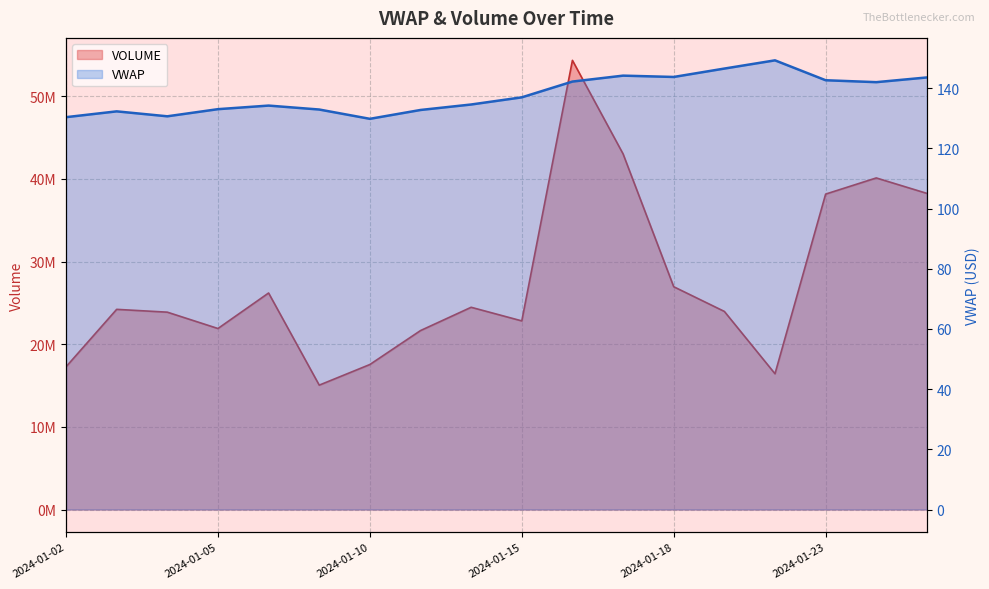

How many values in the VOLUME series exceed 24221613?

8